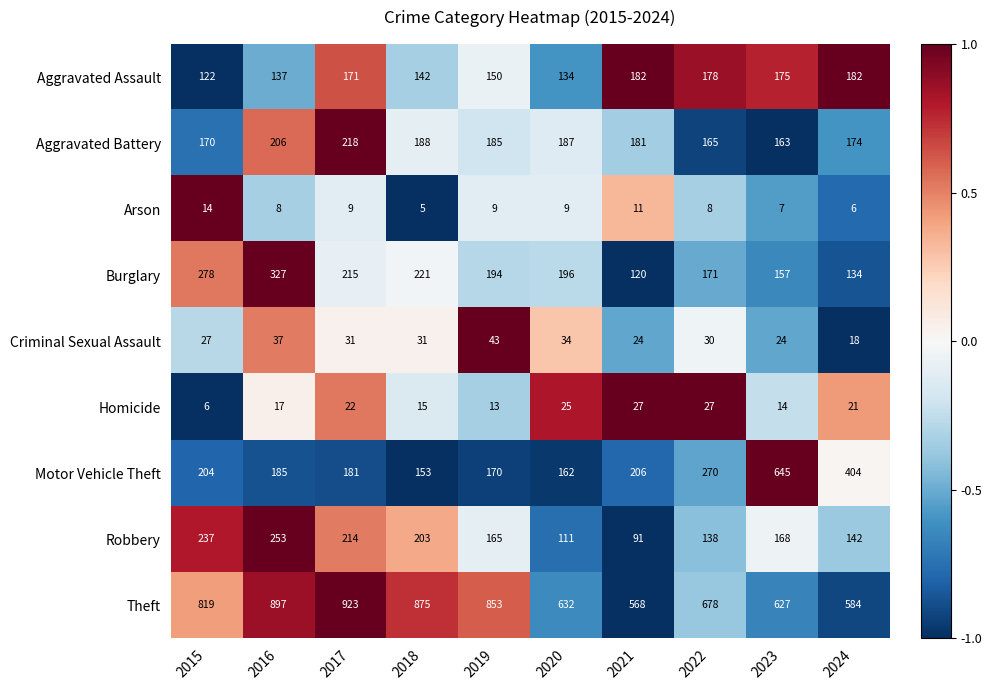

What is the sum of all Motor Vehicle Theft values?

2580